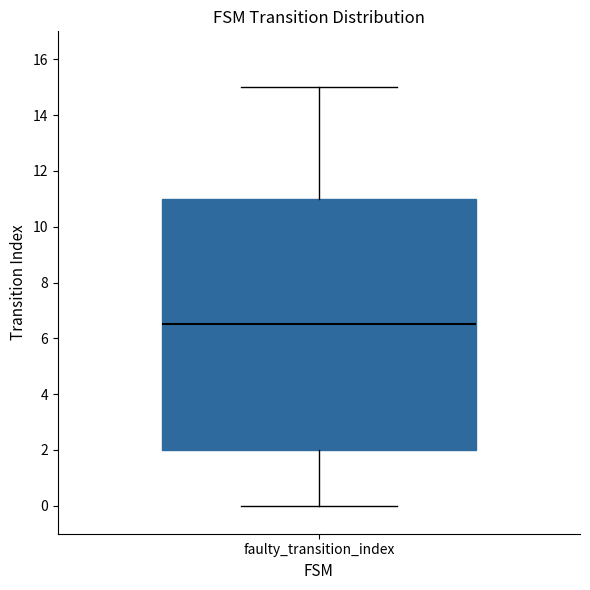

Read this box plot against the y-axis: the position of the median line, the range covered by the box, and the ends of both whiskers. The values are not printed on the chart, so give them approximately, as read against the axis.

median 6.6, box 2.0 to 11.0, whiskers 0.0 to 15.0